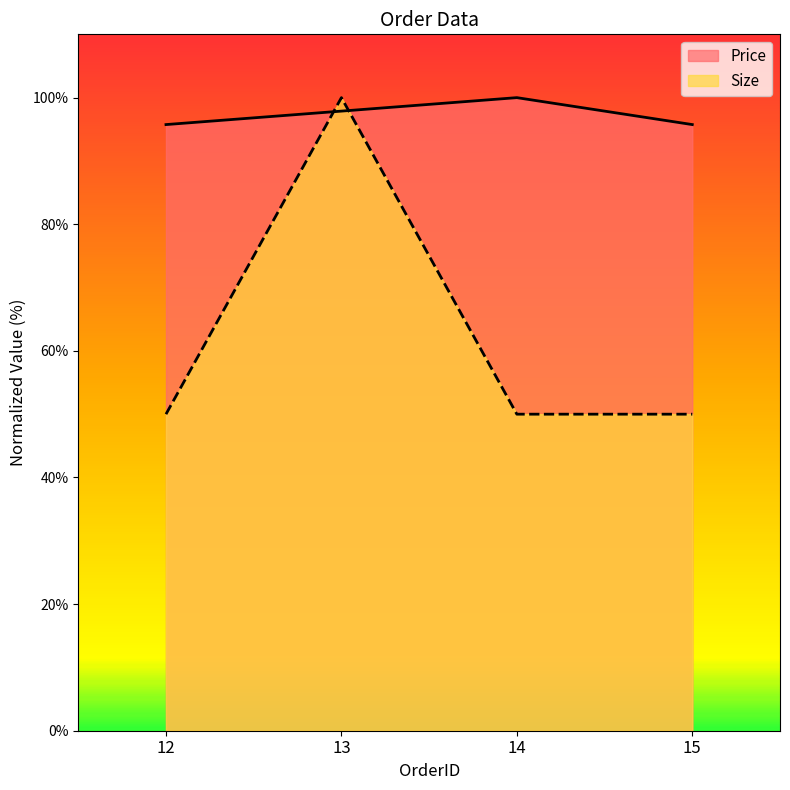

How many lines are shown in the chart?

2